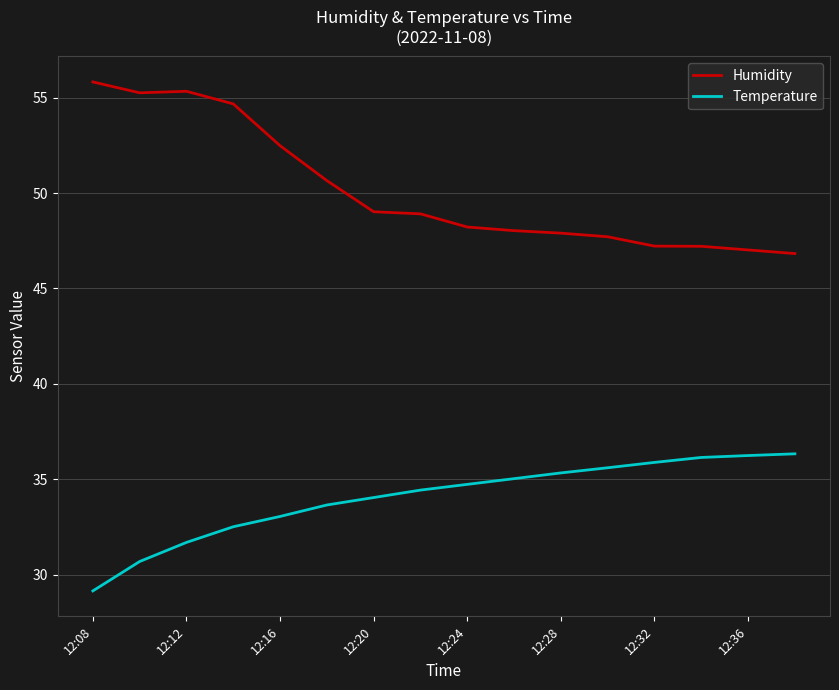

What are all the series names shown in the legend?

Humidity, Temperature